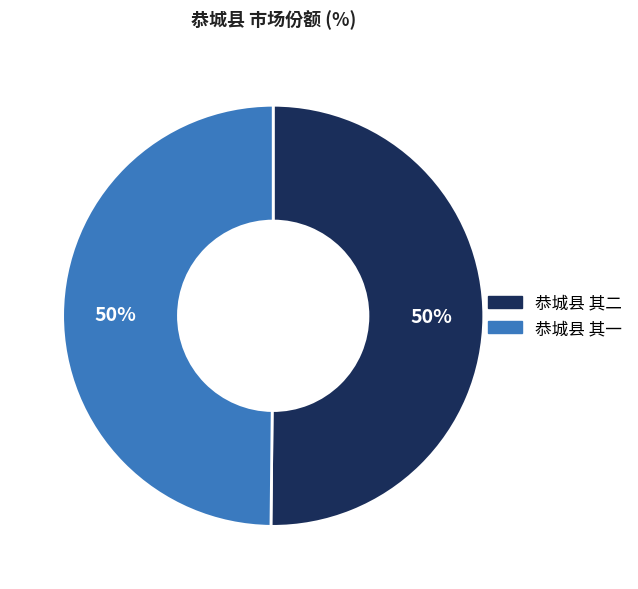

Approximately how many times larger is the value at 恭城县 其一 compared to 恭城县 其二?

1.0